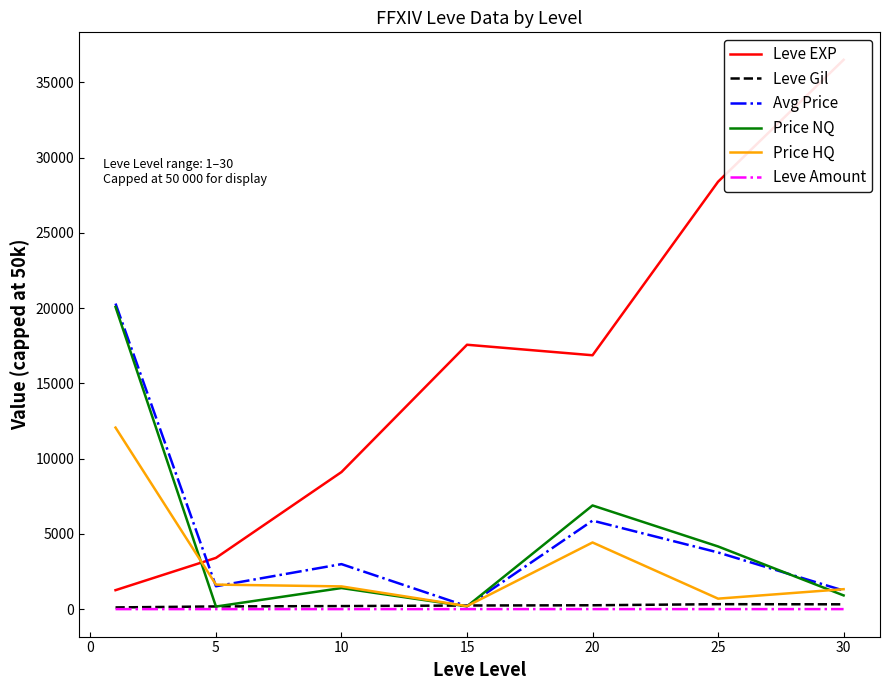

True or false: Price HQ has more than 2 interior local peaks.

False